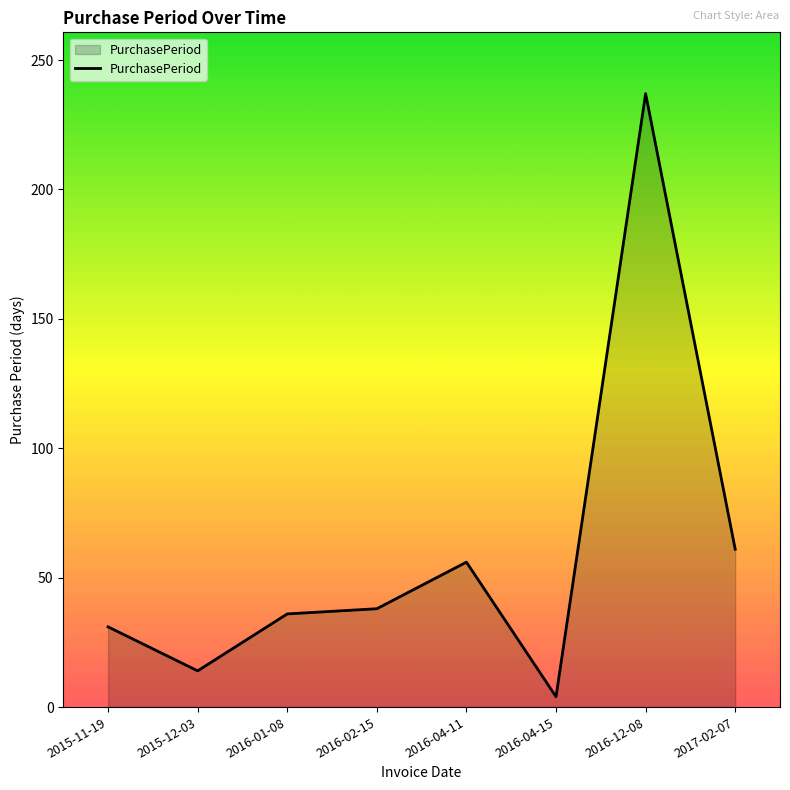

What is the smallest value displayed?

4